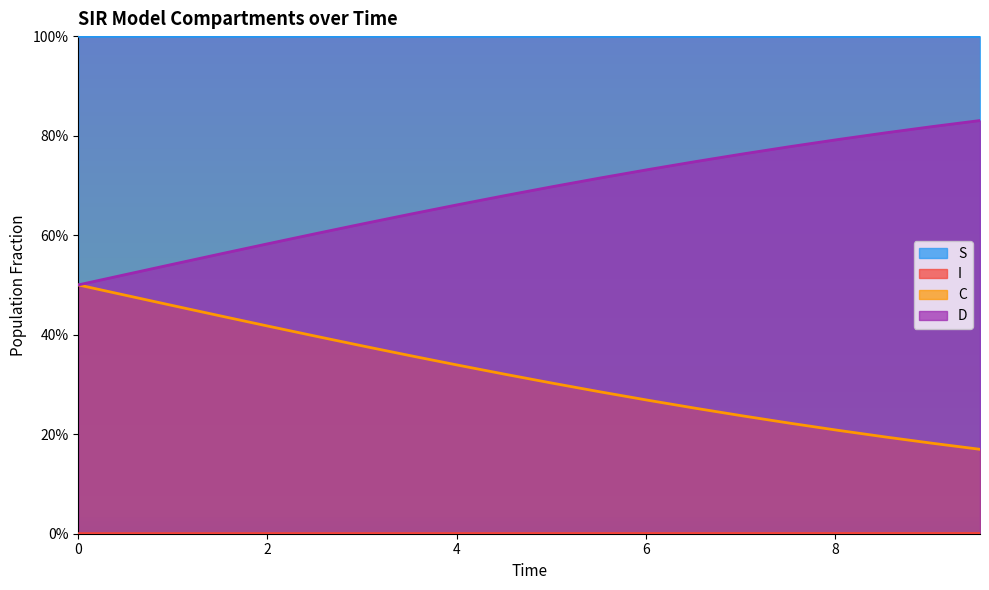

What is the value of the S point at the 1st from the left?

1.0